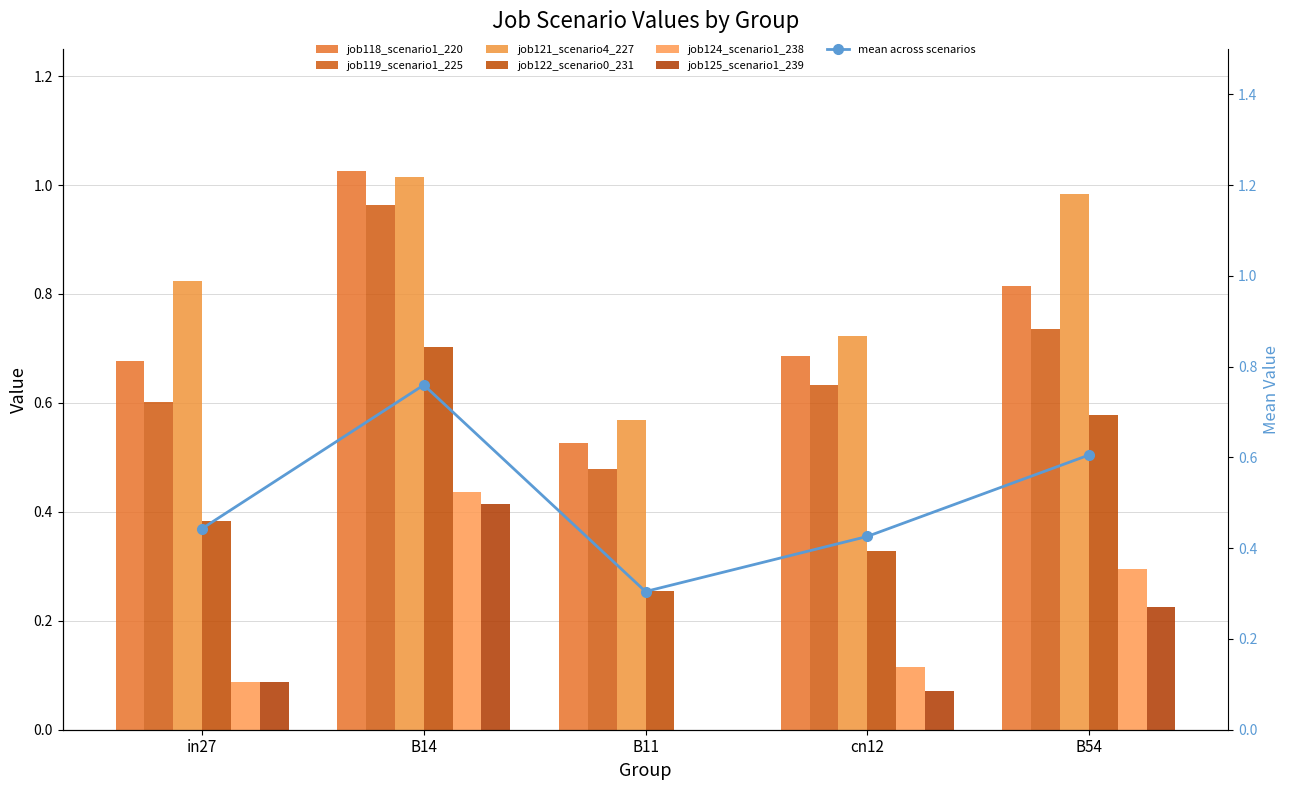

What is the label of the 4th bar from the left?

cn12